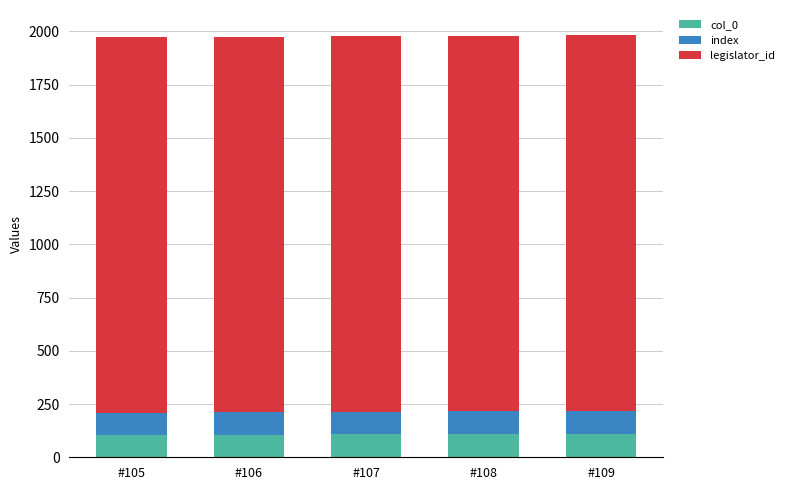

What is the lowest value of the col_0 series?

105